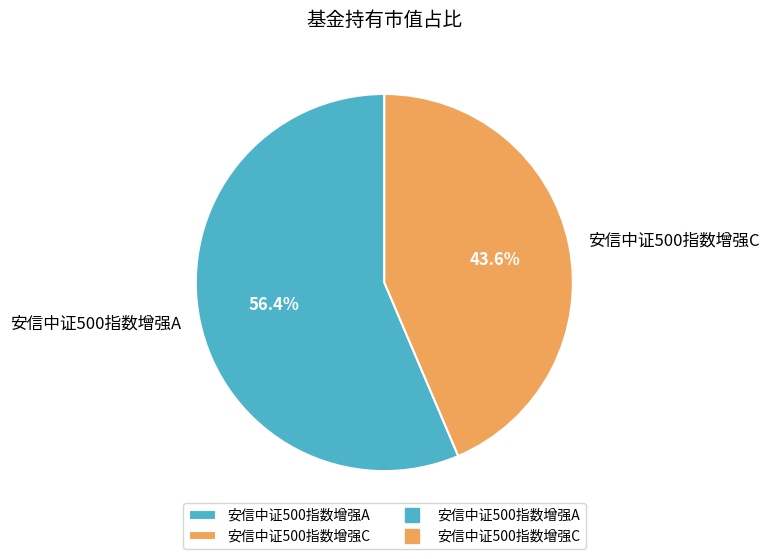

How many slices are in this pie chart?

2